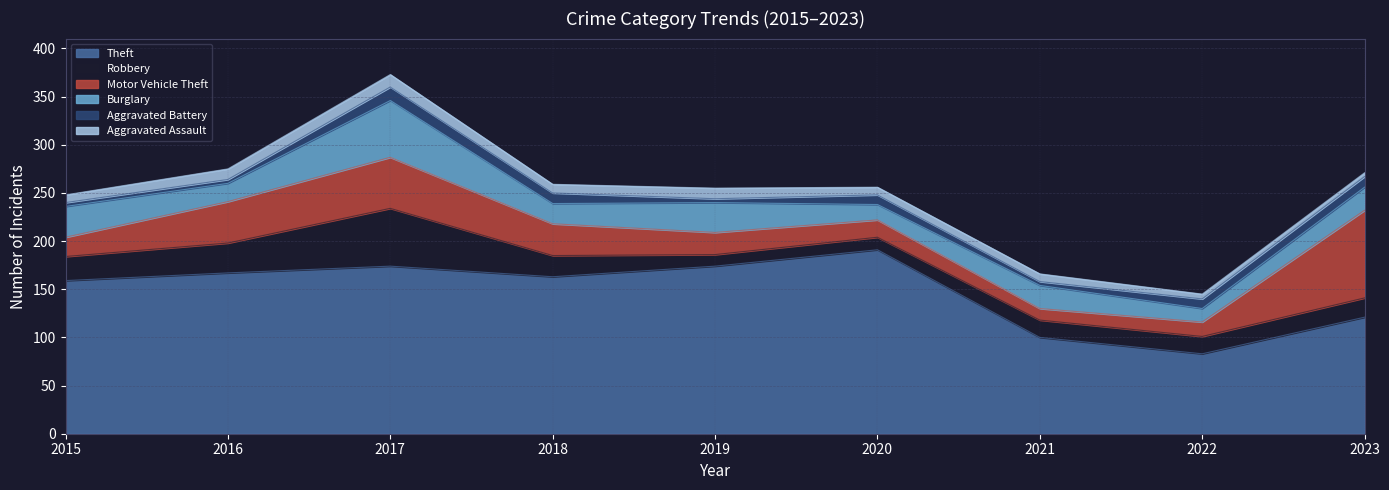

At which category does Aggravated Battery reach its first local peak?

2017